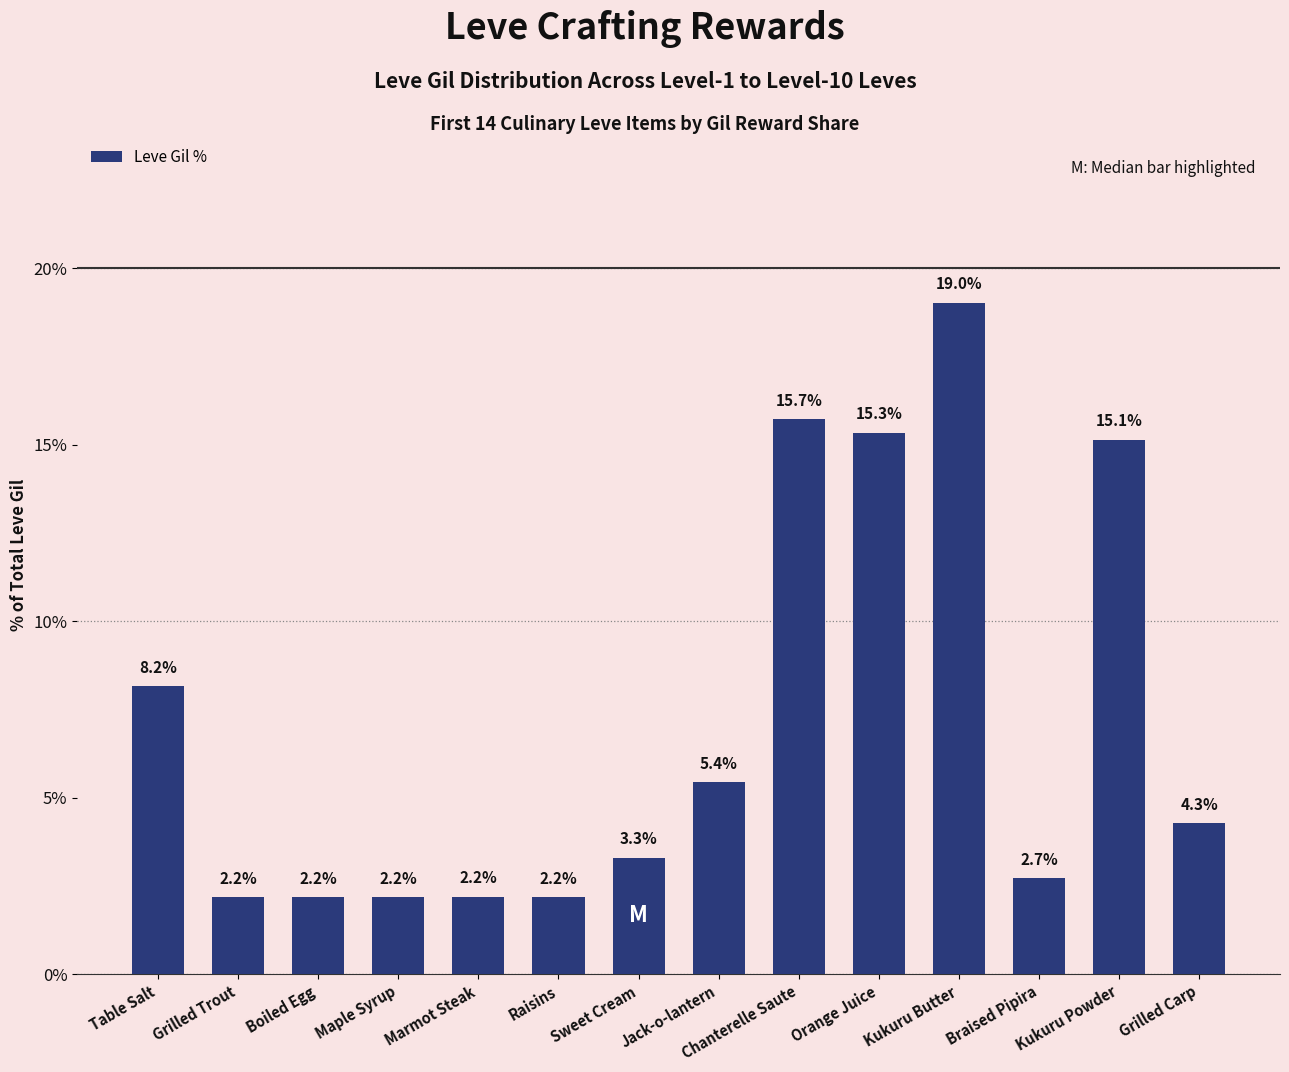

Is it true that the value at Maple Syrup is 2.2?

True